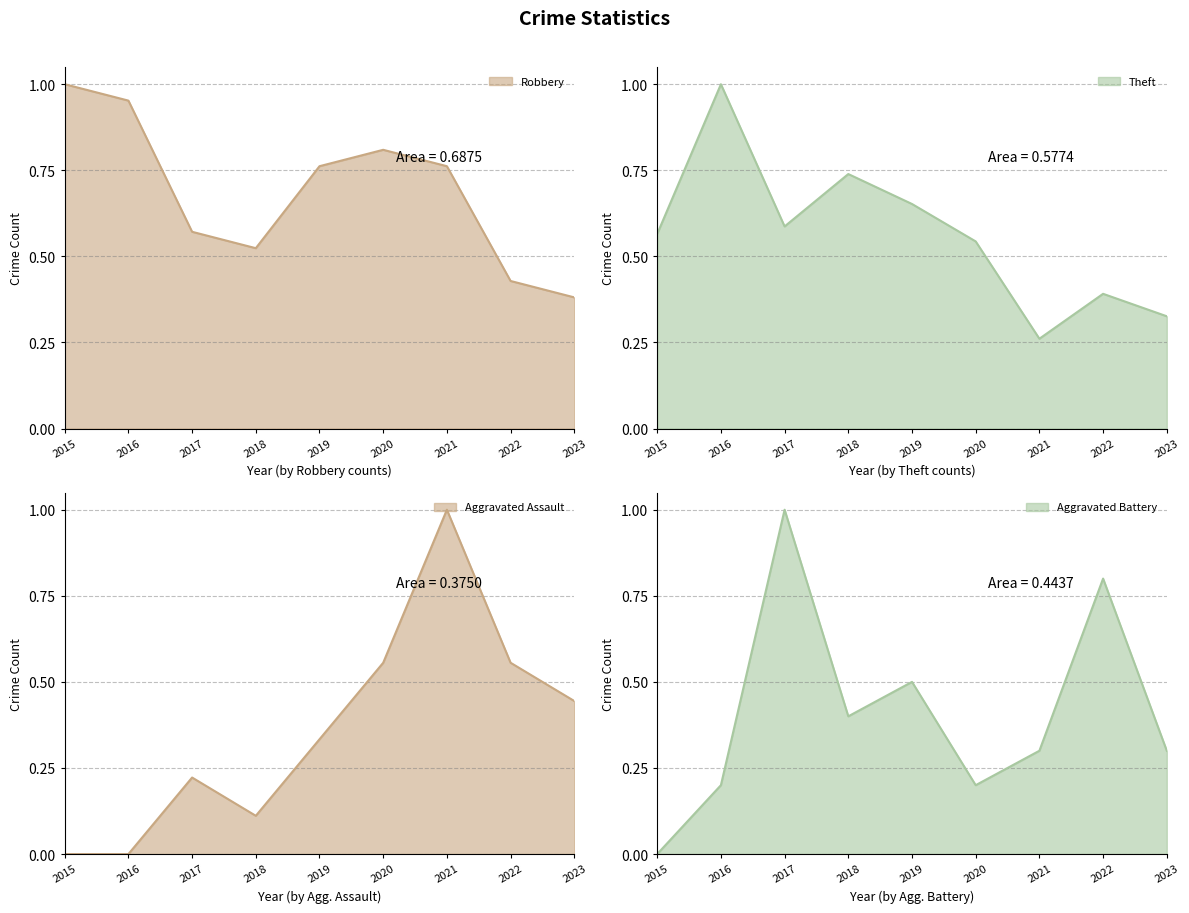

How many series are shown in this chart?

4